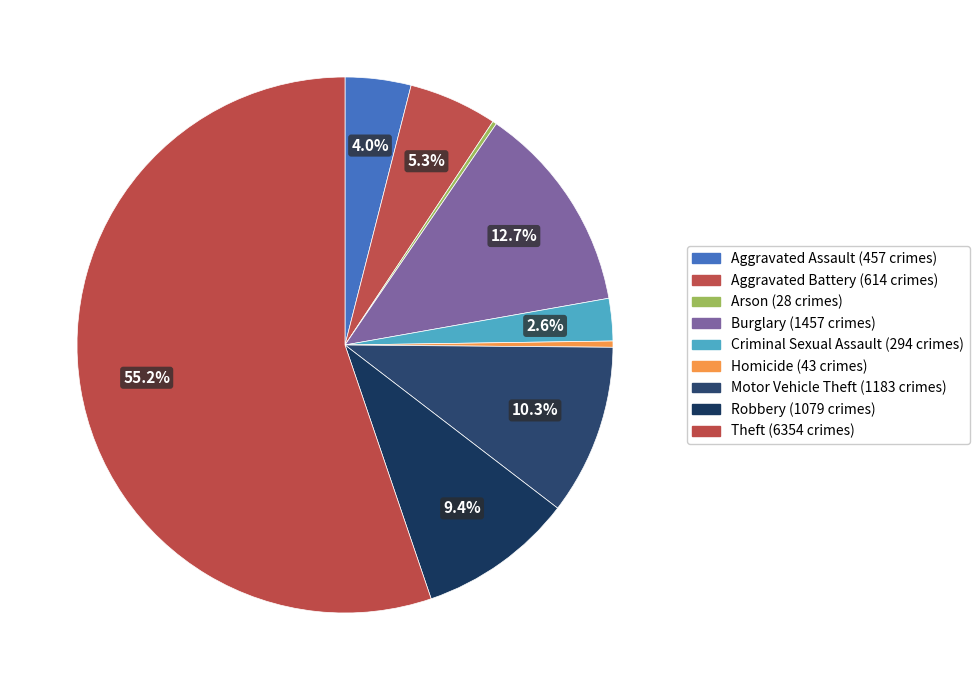

How many slices are in this pie chart?

9